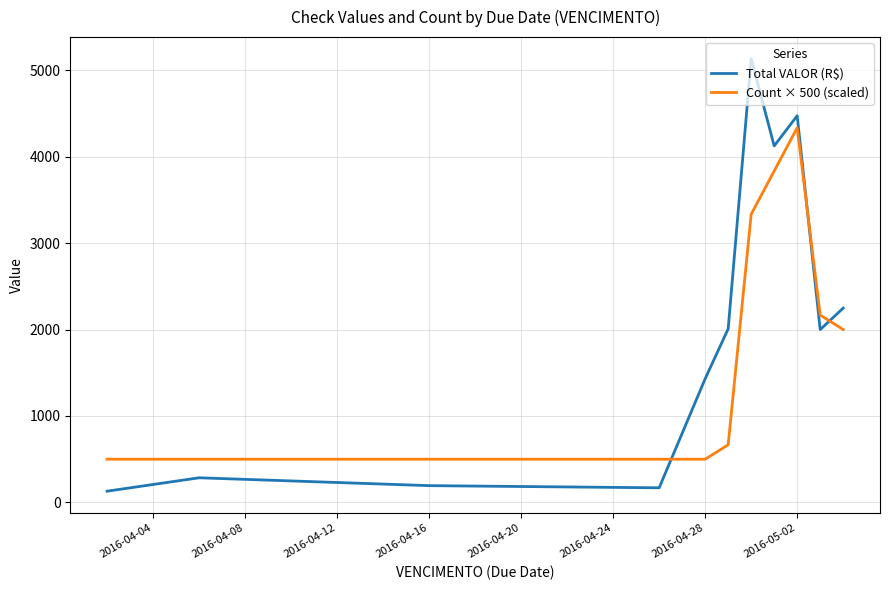

Rank the series by their average value, from lowest to highest.

Count × 500 (scaled), Total VALOR (R$)